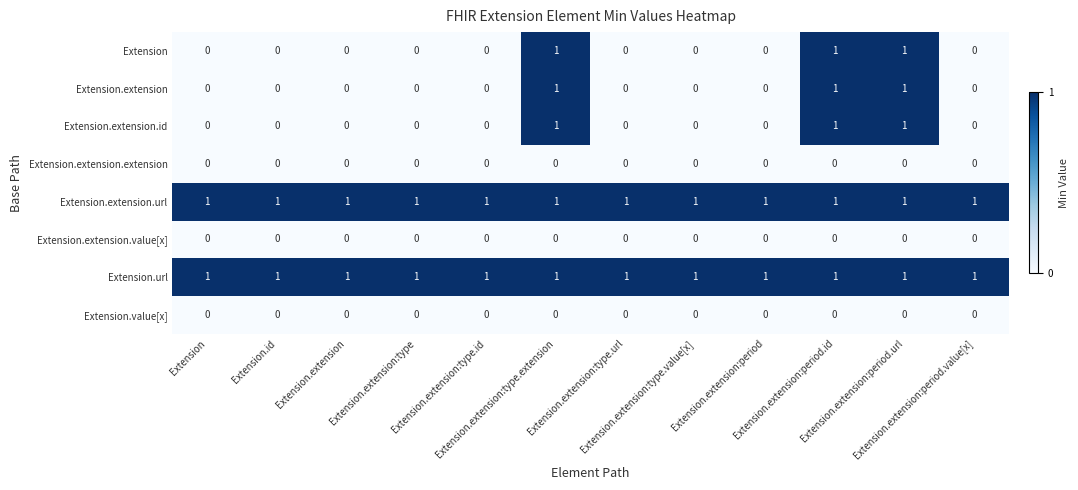

At how many categories does at least one series exceed 0?

12